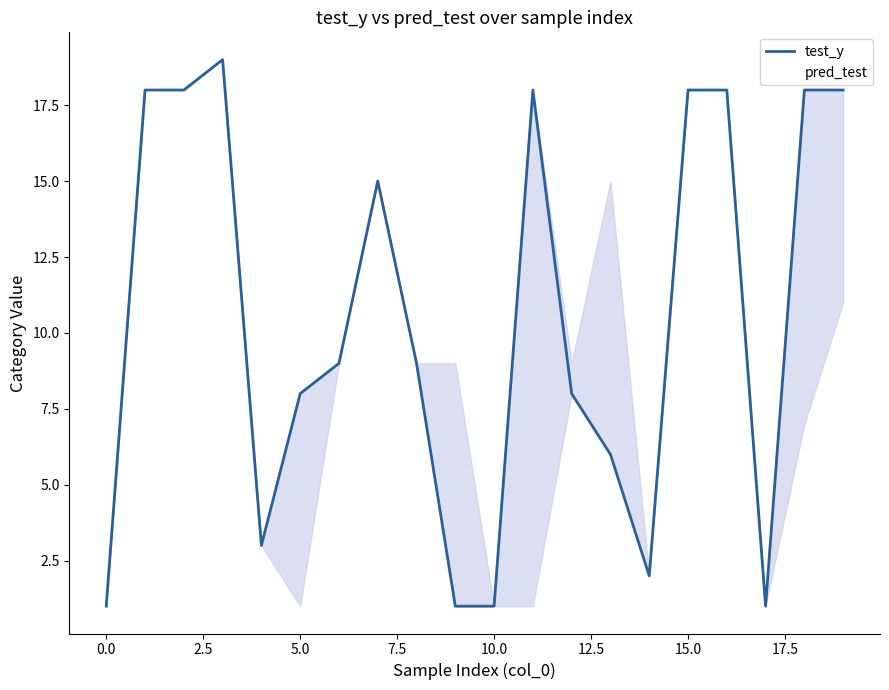

What is the maximum value for test_y?

19